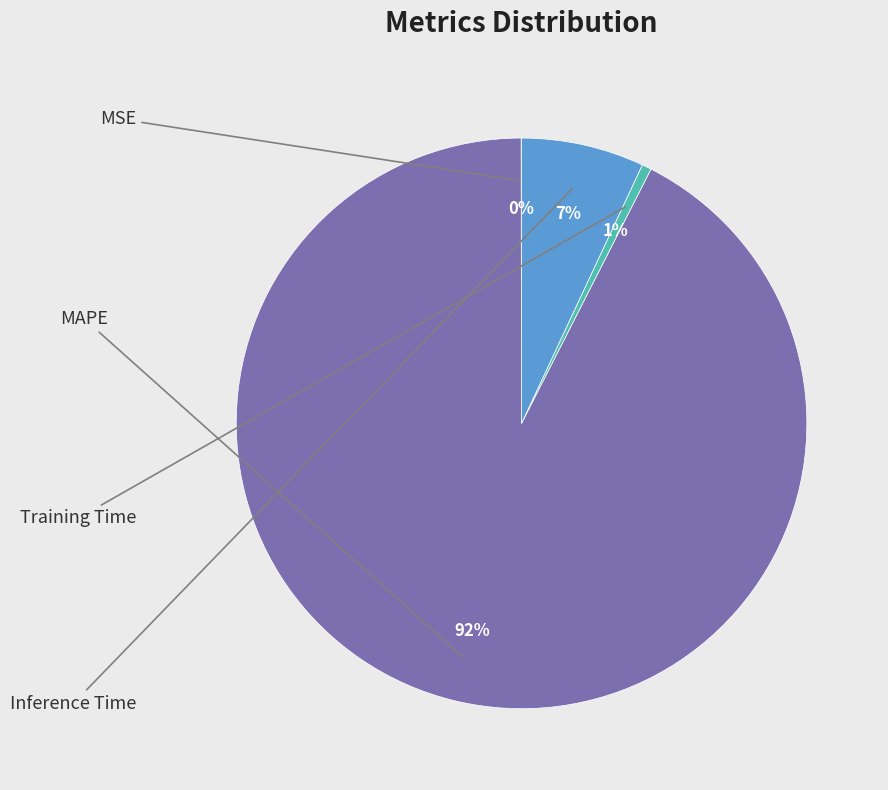

Between MAPE and MSE, which is larger?

MAPE